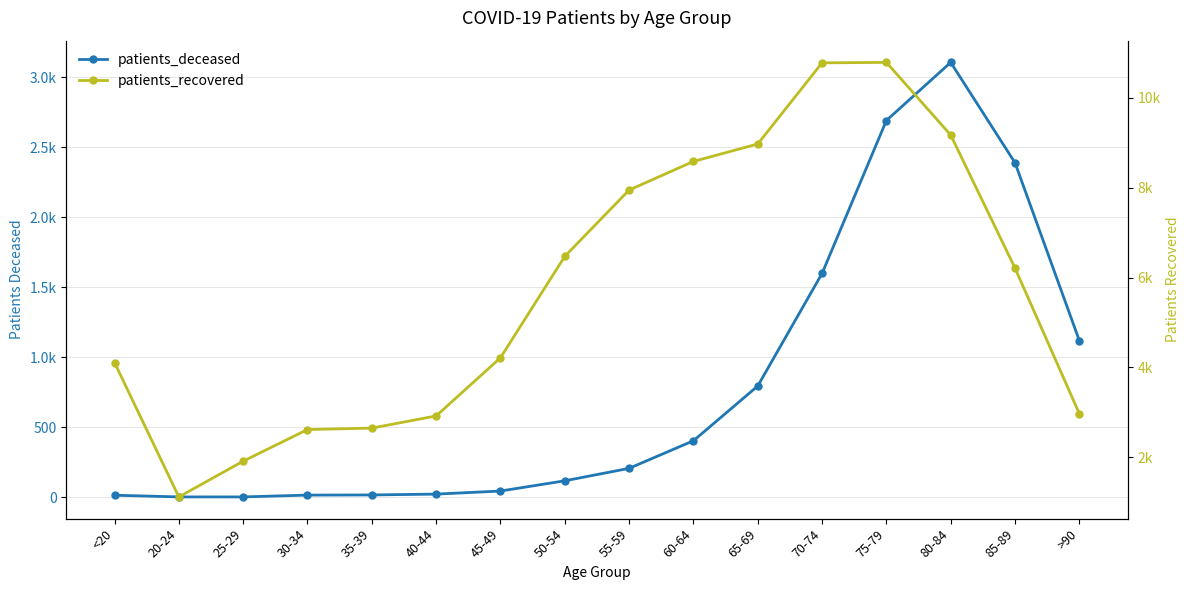

Which has a higher value, 65-69 or >90?

>90